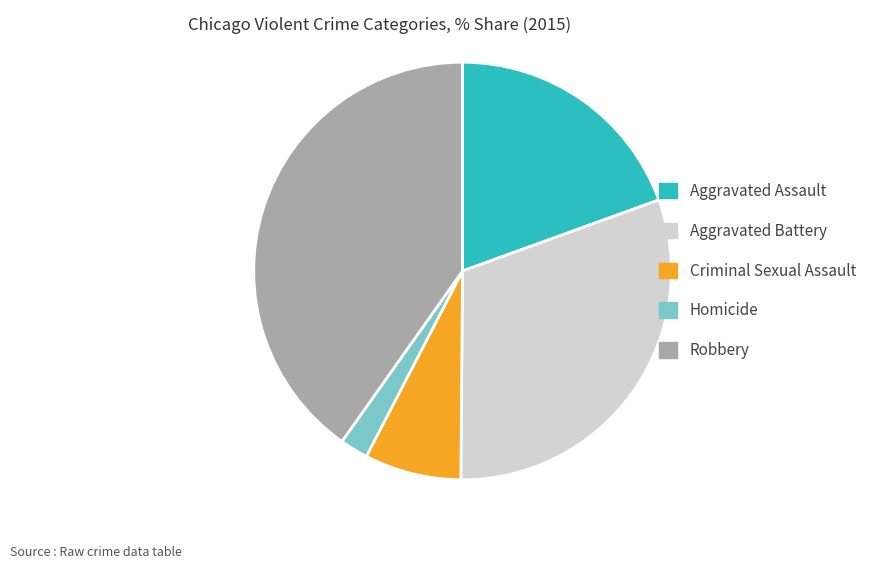

Is it true that Aggravated Assault is 6% of the pie?

False